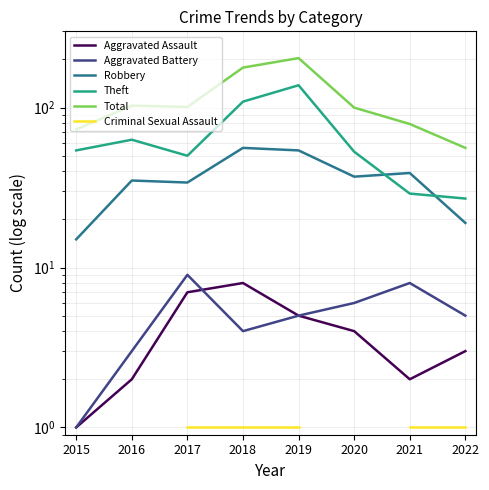

True or false: Criminal Sexual Assault has a value of 1.6 at 2021.

False